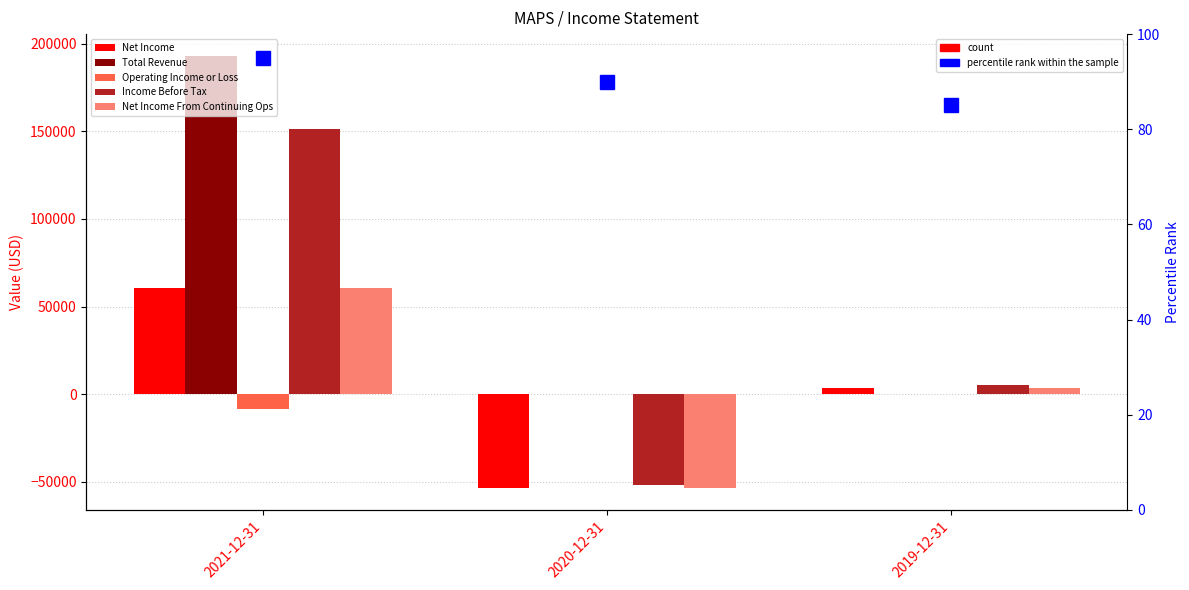

Reading right to left, transcribe all the data shown in this chart.

Net Income: 3500	-53600	60400
Total Revenue: 0	0	193100
Operating Income or Loss: 0	0	-8200
Income Before Tax: 5400	-52000	151600
Net Income From Continuing Ops: 3500	-53600	60400
percentile rank within the sample: 85	90	95